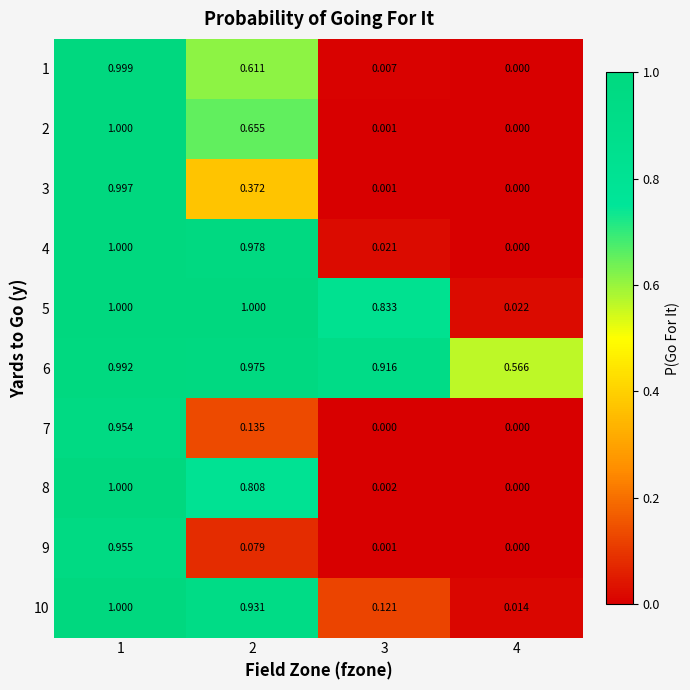

At which category is the sum across all series the highest?

1